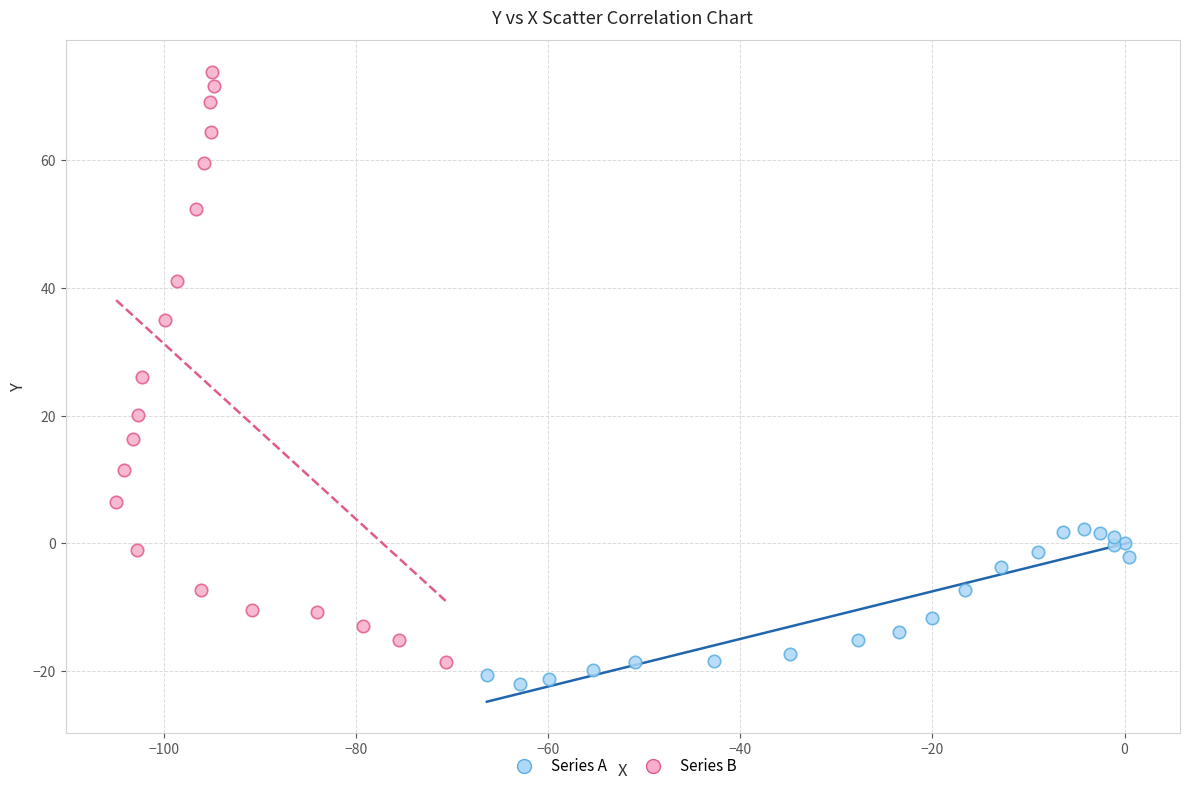

Which series has the largest Y range (max minus min)?

Series B